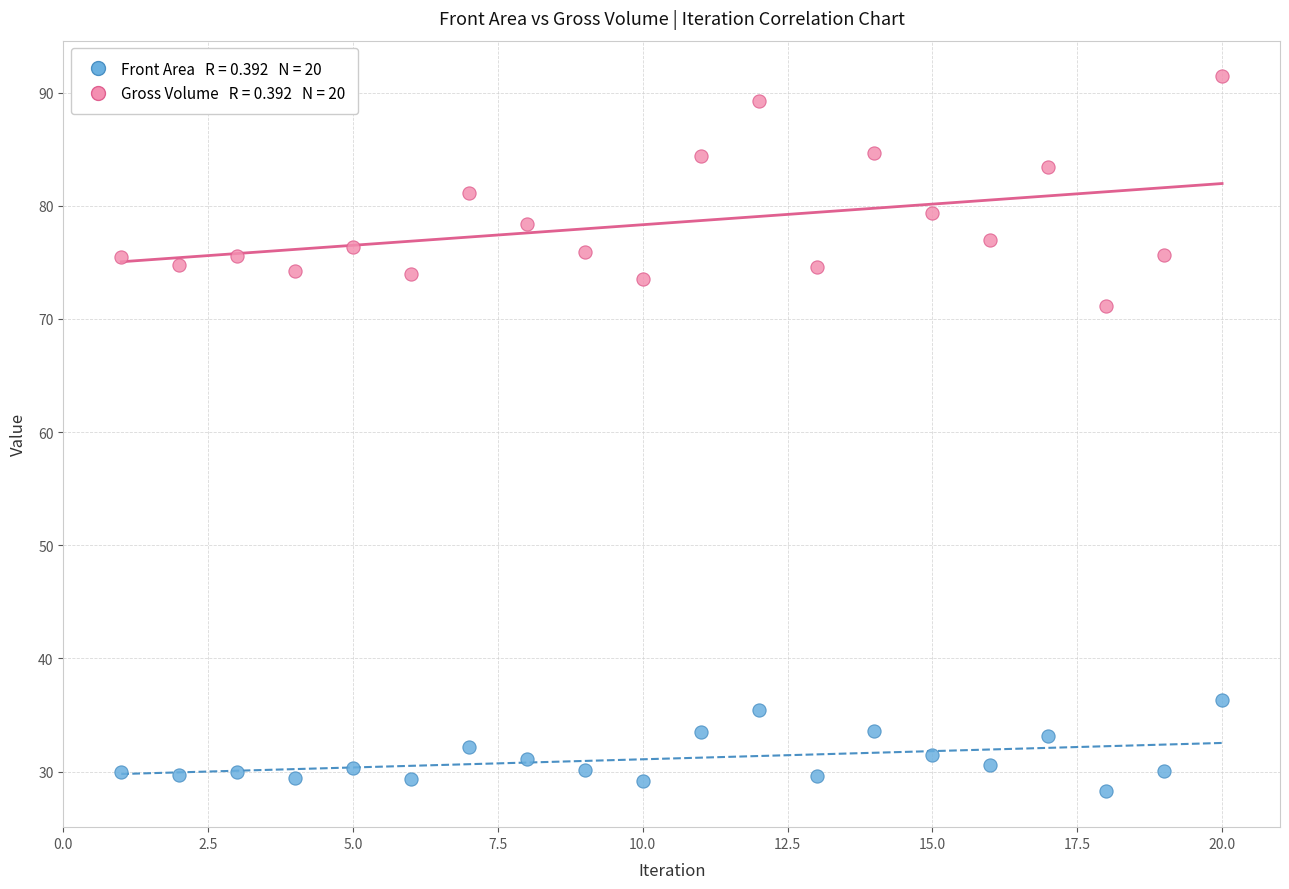

Across all data points, what is the range of Y values (max minus min)?

63.2